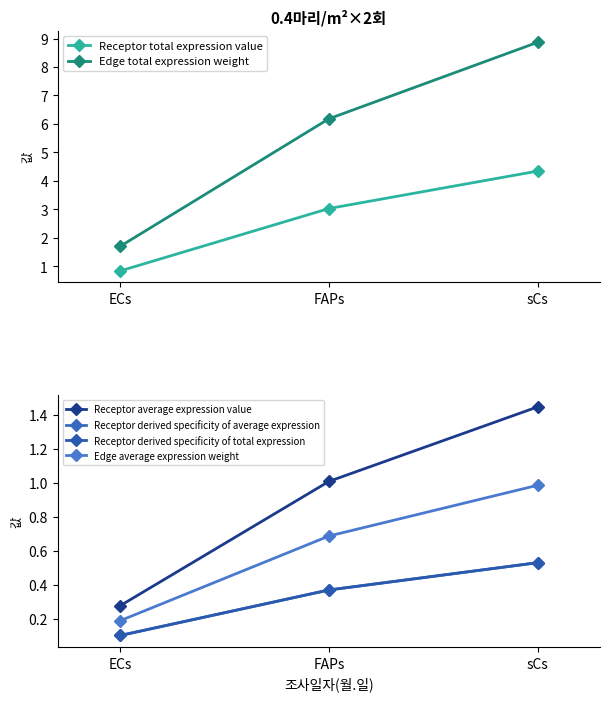

What is the difference between the maximum and minimum values in the Receptor derived specificity of total expression series?

0.4